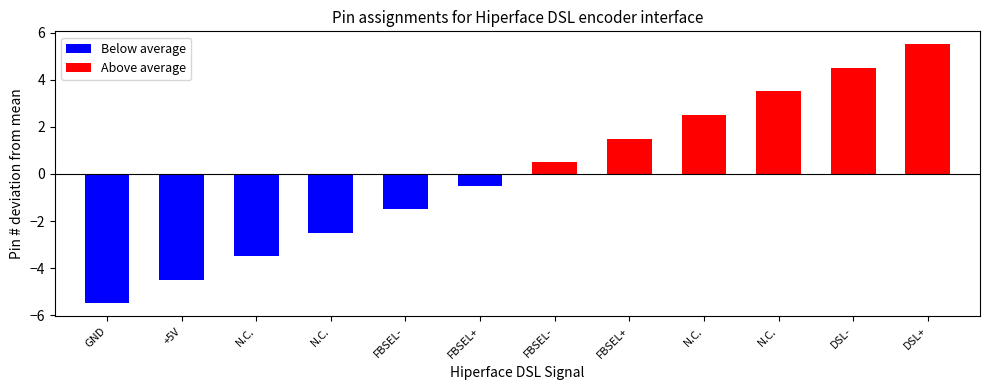

Are the bars grouped side by side (vs. stacked)?

No